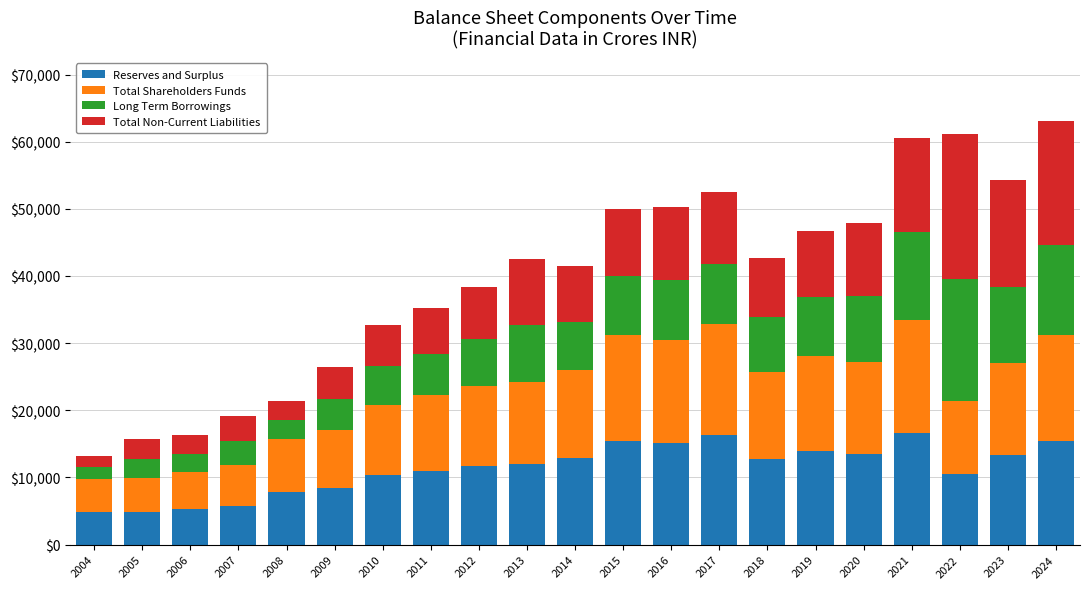

What is the sum of the Reserves and Surplus values at 2007 and 2015?

21250.5